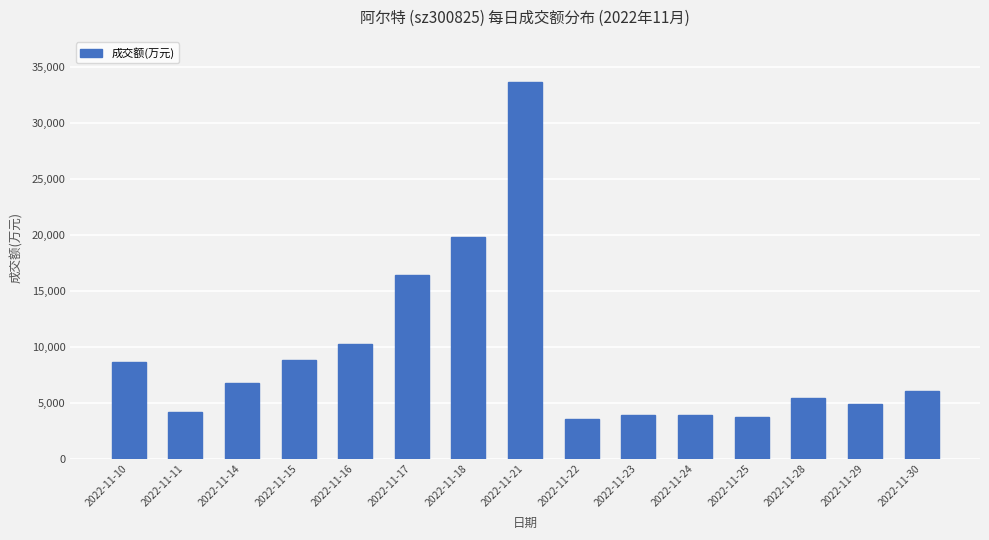

Which has a higher value, 2022-11-25 or 2022-11-10?

2022-11-10